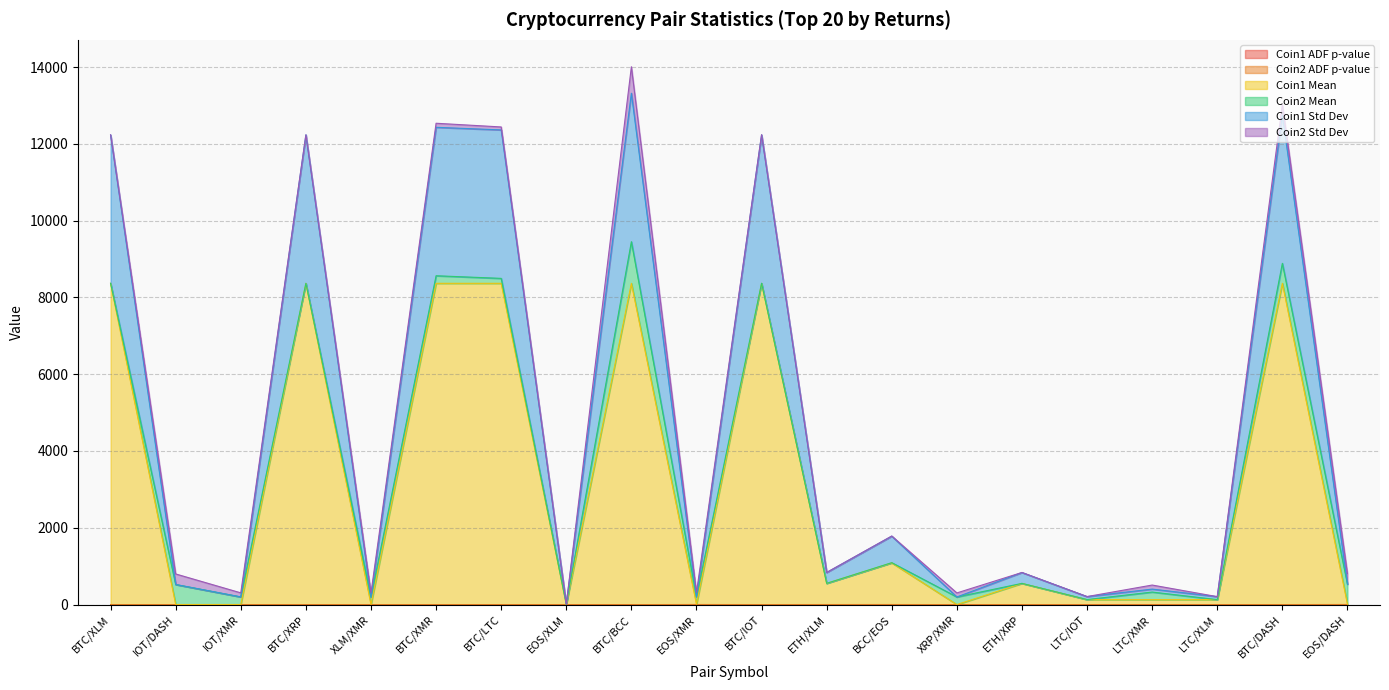

Is it true that Coin1 Std Dev equals 13.9 at EOS/XLM?

False